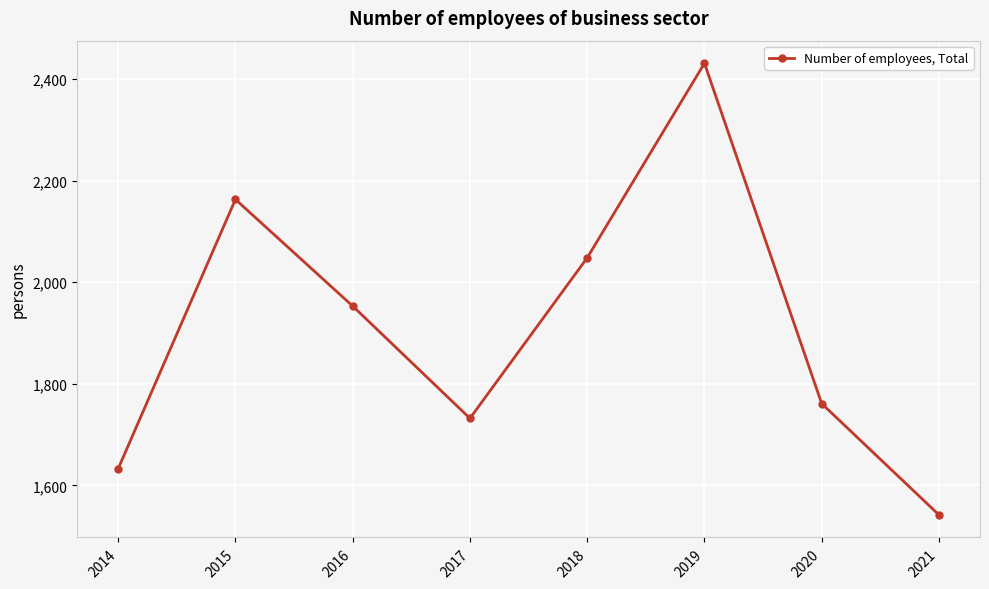

How many points are higher than both their immediate neighbors (excluding endpoints)?

2